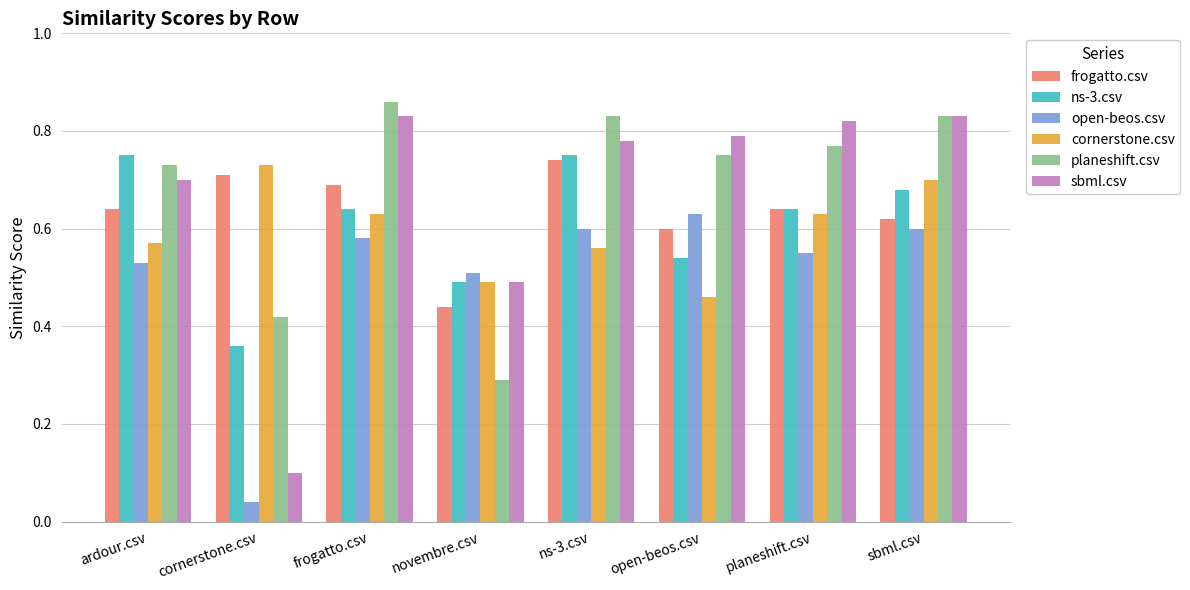

What position from the left is ns-3.csv?

5